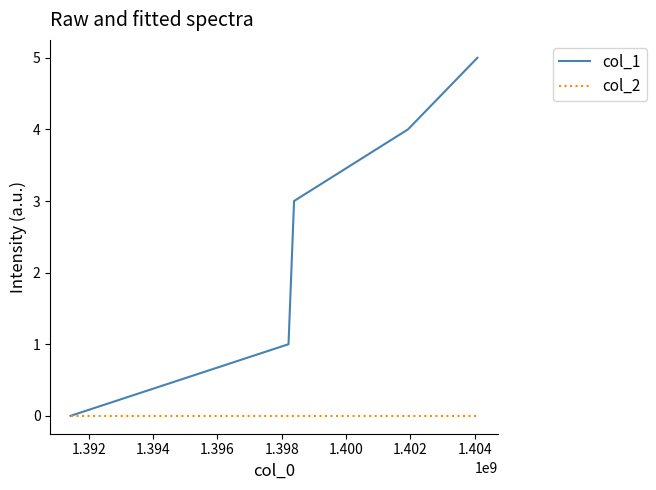

Reading left to right, list all the values displayed in this chart.

col_1: 0	1	3	4	5
col_2: 0	0	0	0	0